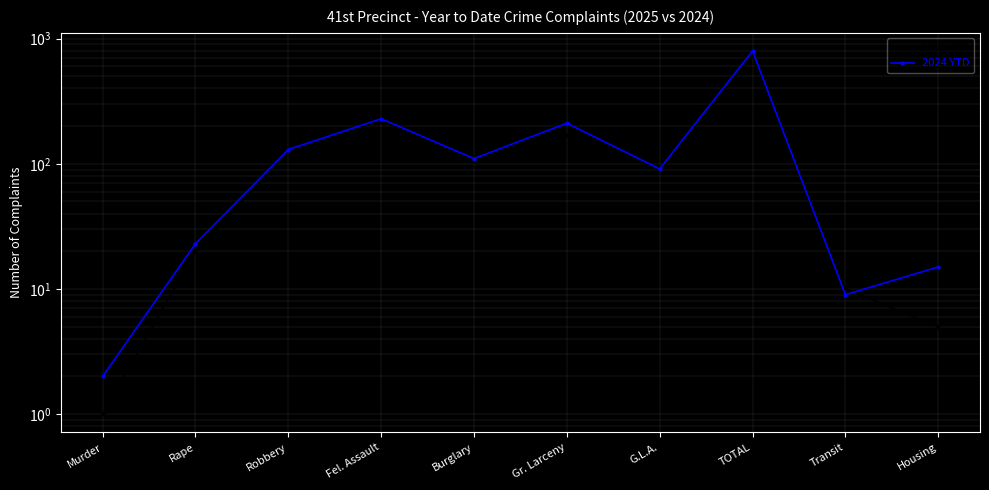

Reading left to right, extract all data points from this chart.

2025 YTD: Murder=1	Rape=20	Robbery=127	Fel. Assault=221	Burglary=105	Gr. Larceny=171	G.L.A.=92	TOTAL=737	Transit=10	Housing=5
2024 YTD: Murder=2	Rape=23	Robbery=130	Fel. Assault=229	Burglary=110	Gr. Larceny=211	G.L.A.=91	TOTAL=796	Transit=9	Housing=15